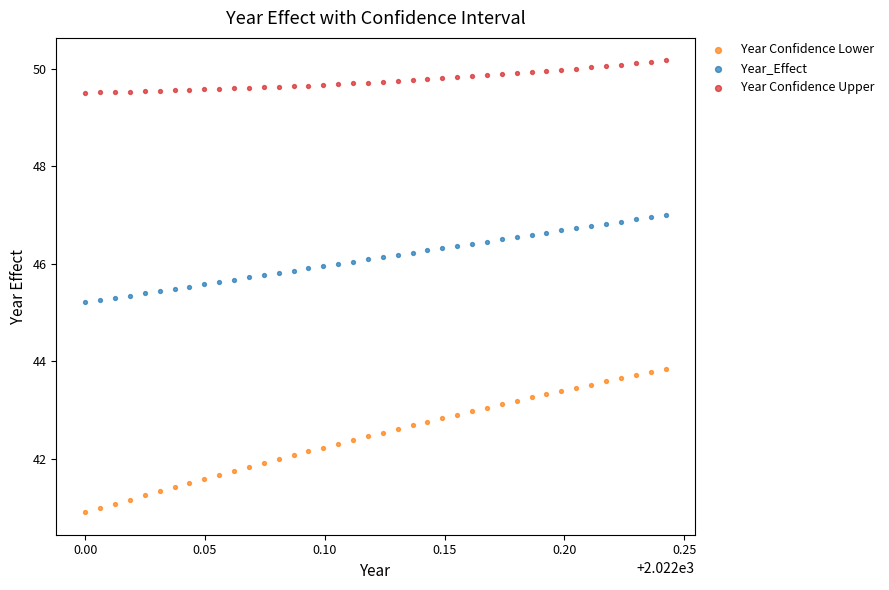

Which series has the widest spread of Y values?

Year Confidence Lower